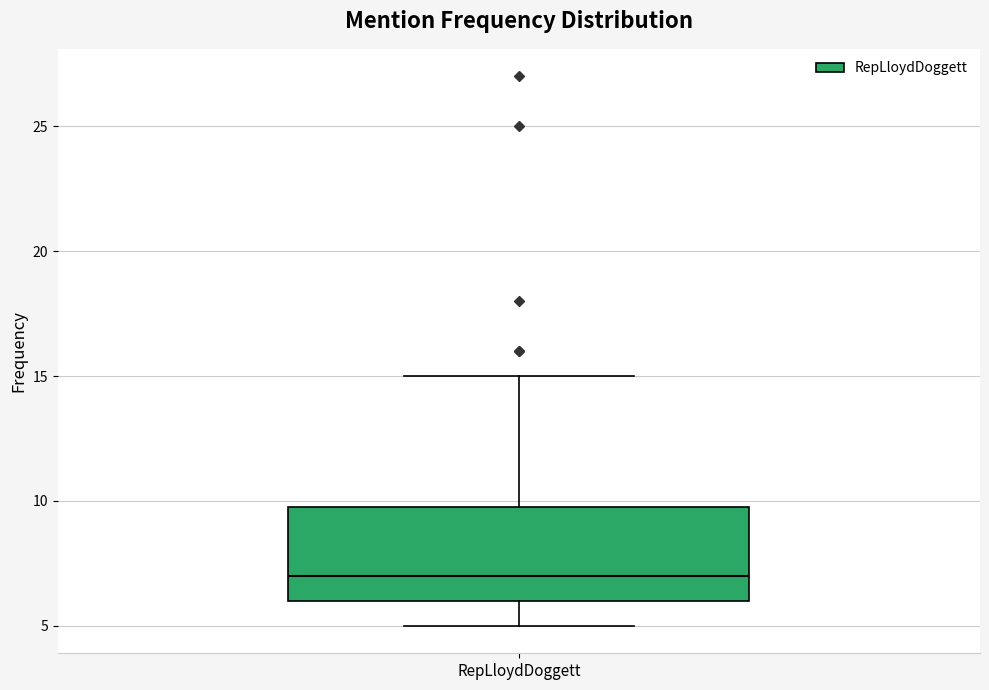

Transcribe this box plot: give where the median line is, the range the box spans, and where the two whiskers end, as read against the y-axis. The values are not printed on the chart, so give them approximately, as read against the axis.

median 7, box 6 to 10, whiskers 5 to 15